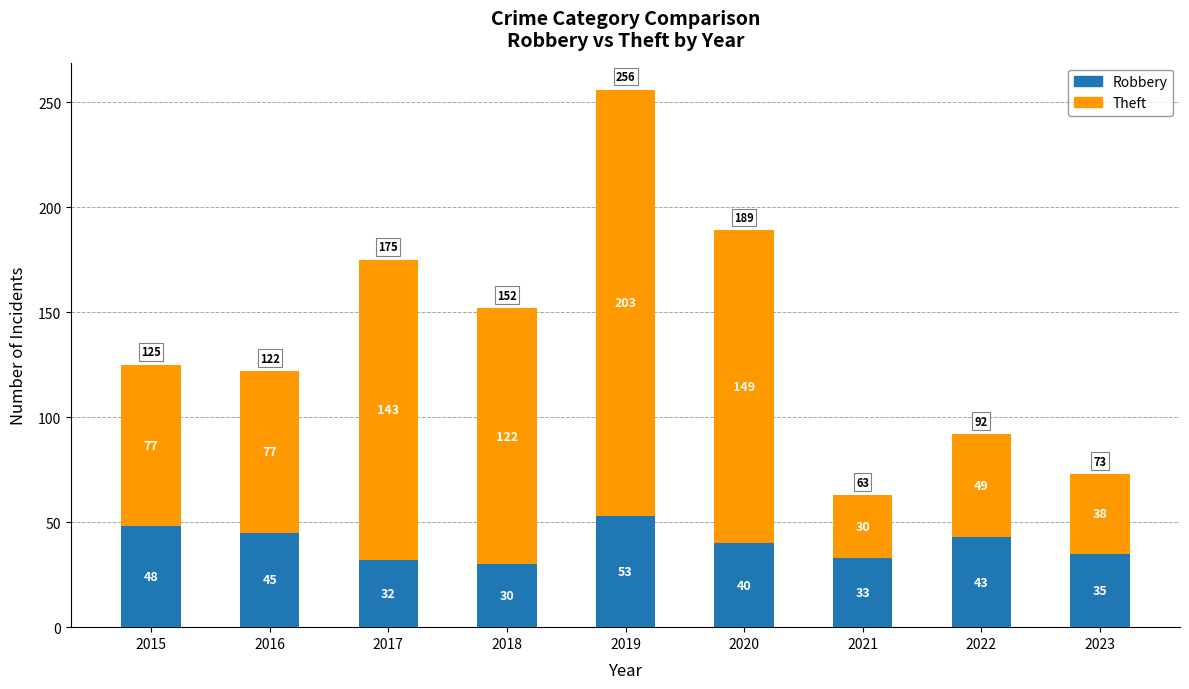

At which label does Robbery first exceed 40?

2015